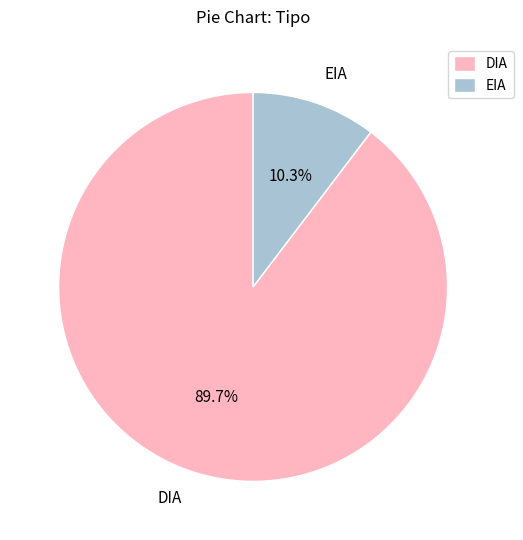

The DIA slice represents 76% of the pie. True or false?

False